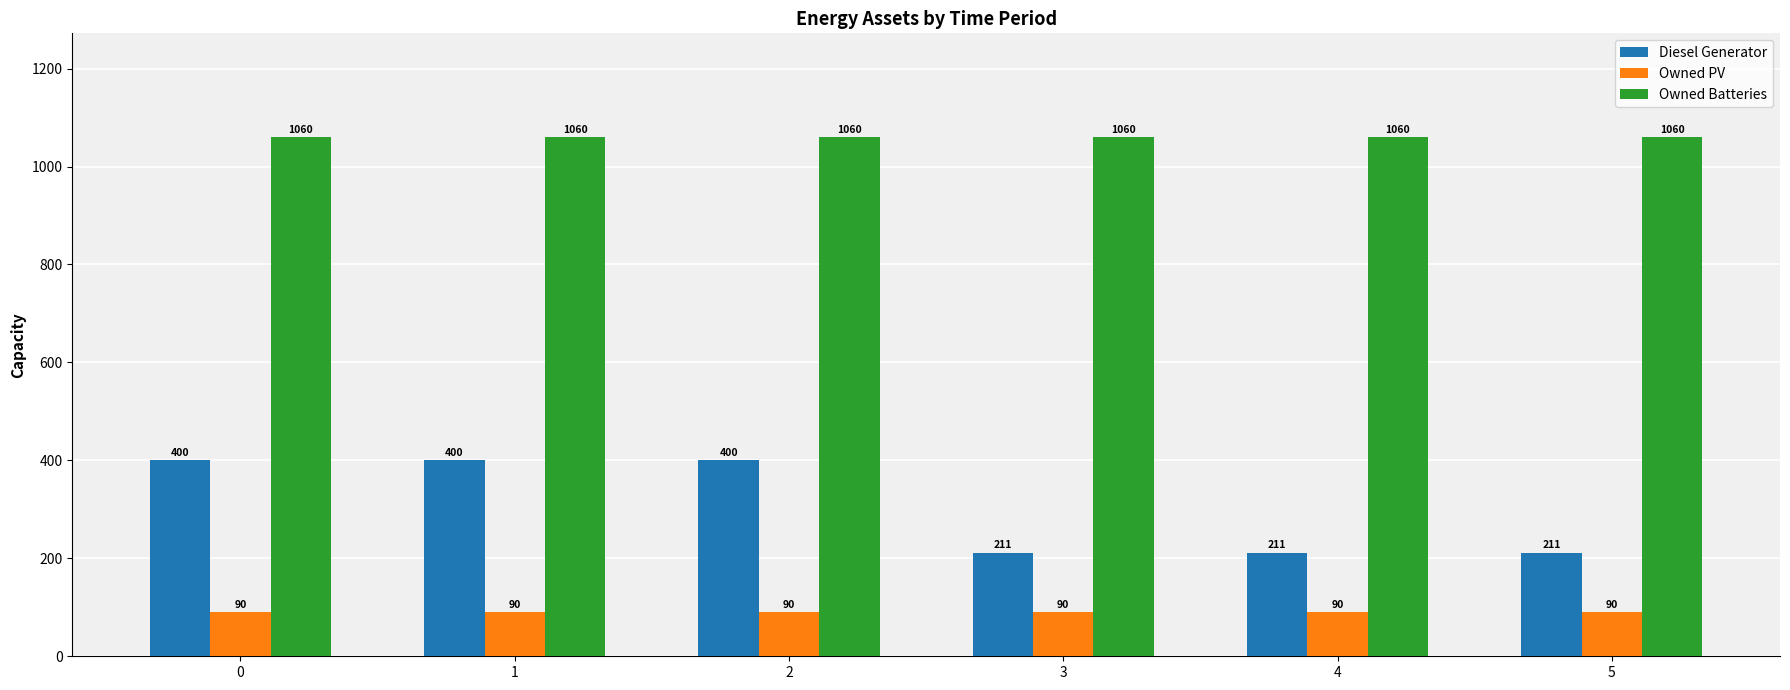

Which series has the largest total across all categories?

Owned Batteries